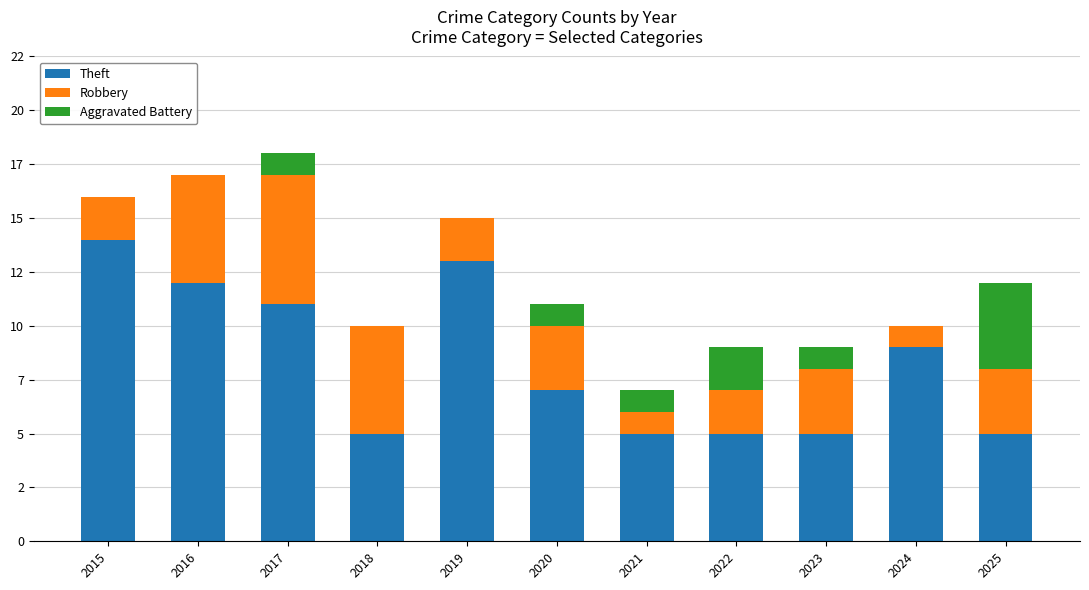

What is the average value of the Aggravated Battery series?

1